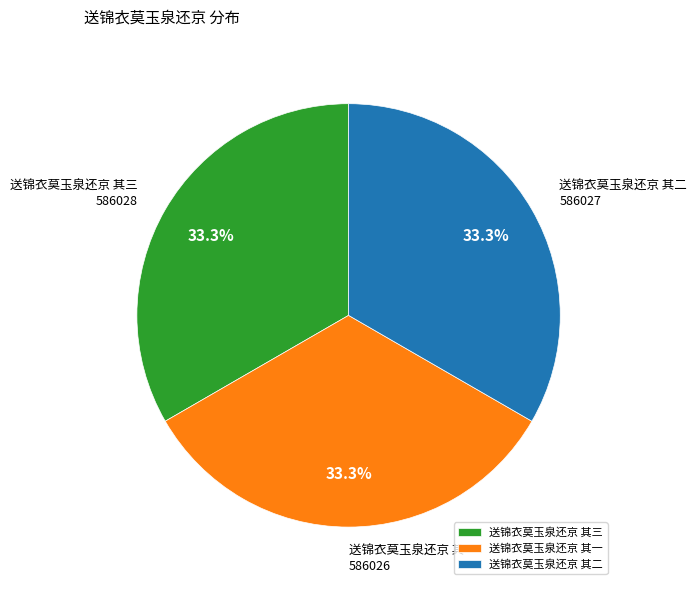

What portion of the pie excludes 送锦衣莫玉泉还京 其三?

66.7%